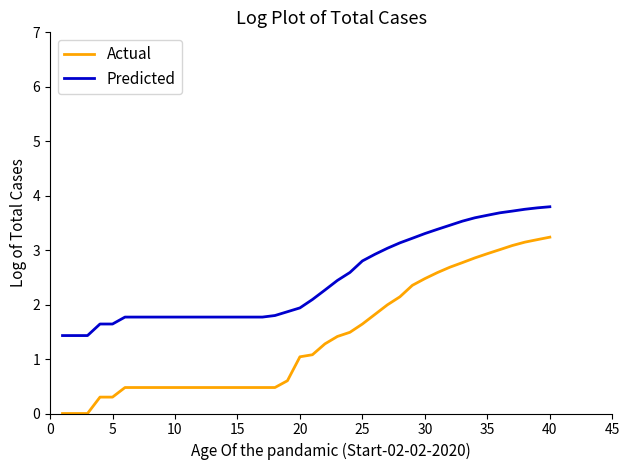

What are all the series names shown in the legend?

Actual, Predicted